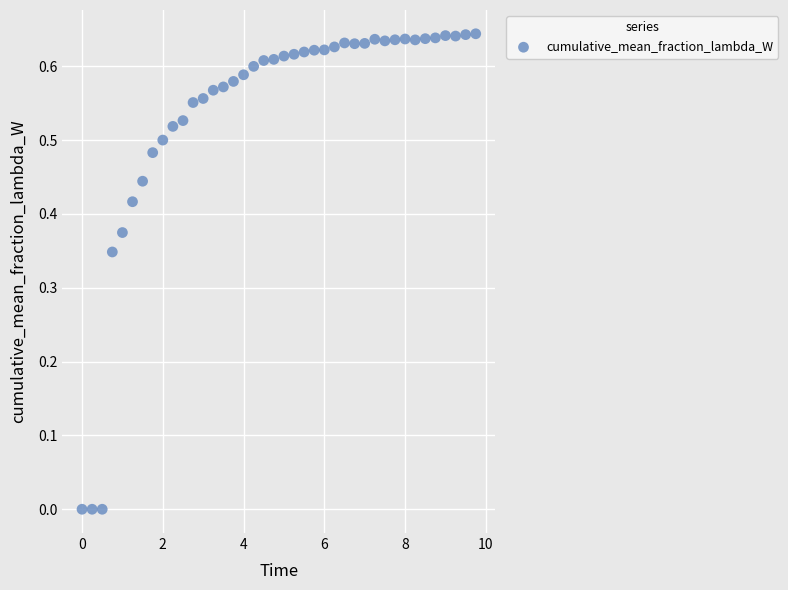

Count the number of points in this scatter plot.

40